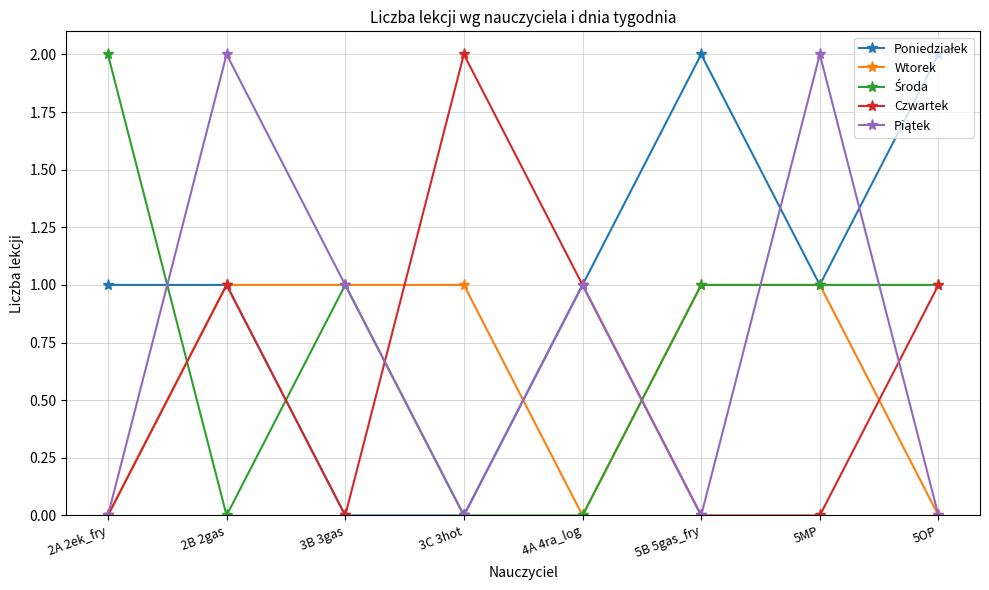

True or false: Wtorek has a value of 1 at 2A 2ek_fry.

False